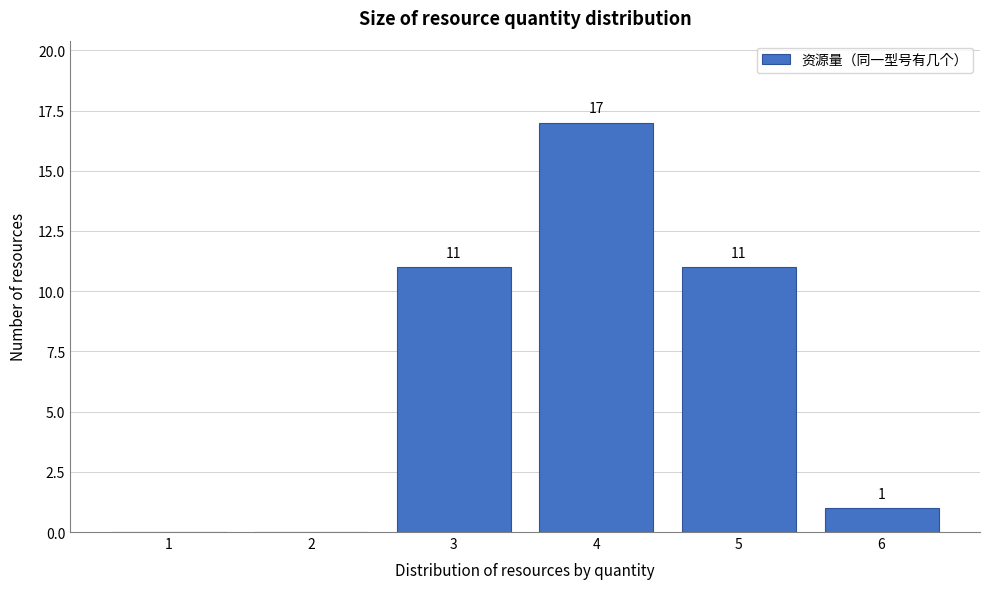

Reading left to right, extract all data points from this chart.

1=0	2=0	3=11	4=17	5=11	6=1